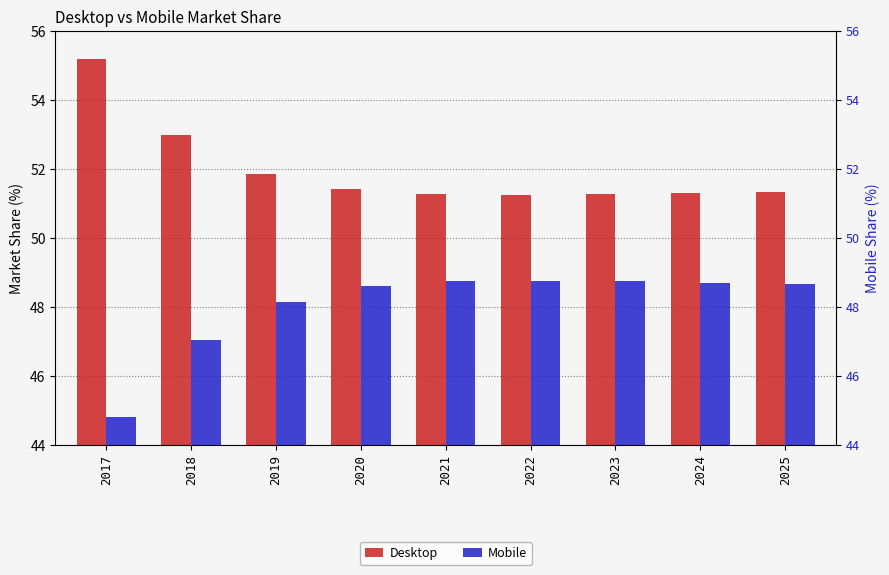

At which label does Desktop reach its peak?

2017